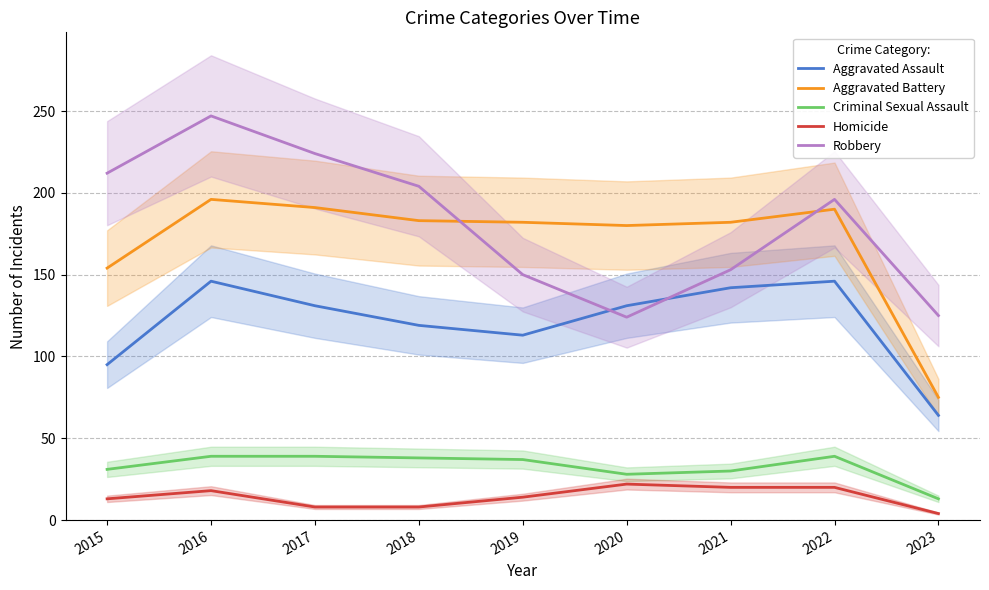

What value does the Homicide series have at 2020, to the nearest 10?

20